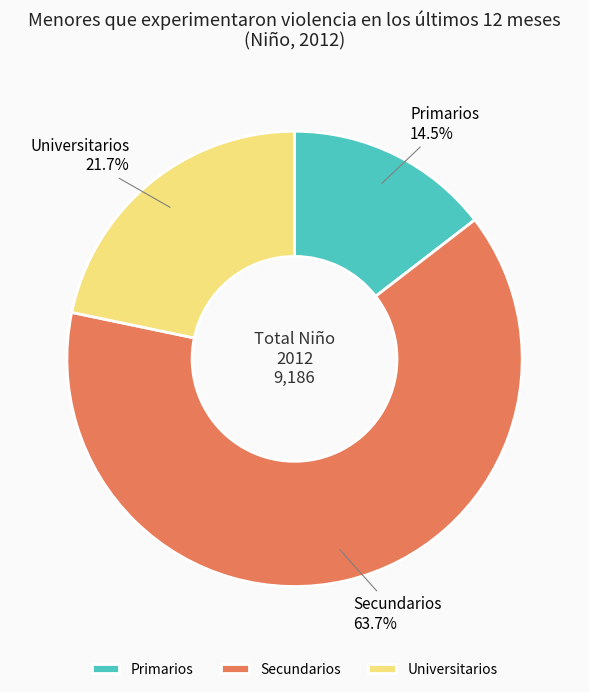

Rank the categories by value from lowest to highest.

Primarios, Universitarios, Secundarios